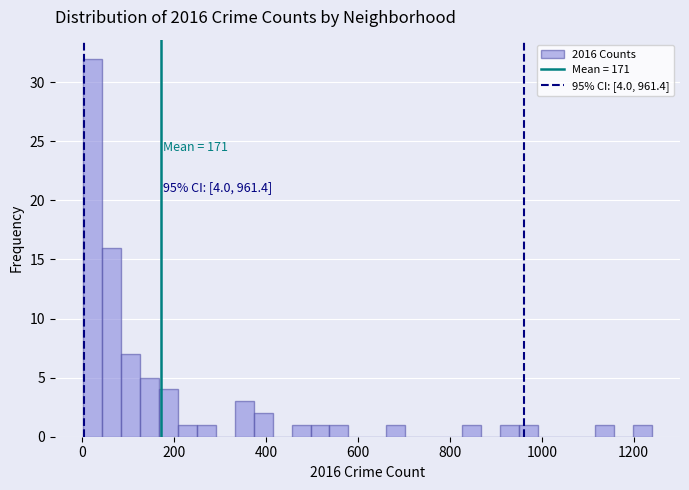

Around what value on the x-axis is the tallest bar? Give the approximate position of its centre, as read against the axis.

20